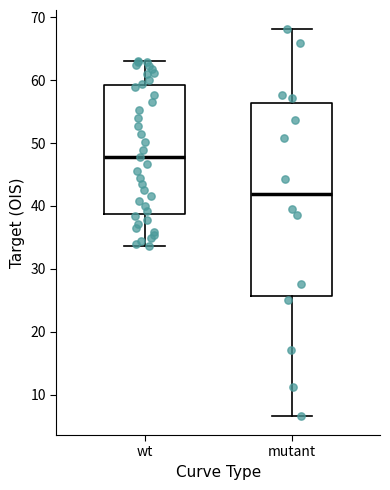

Which box's median line is the lowest?

mutant